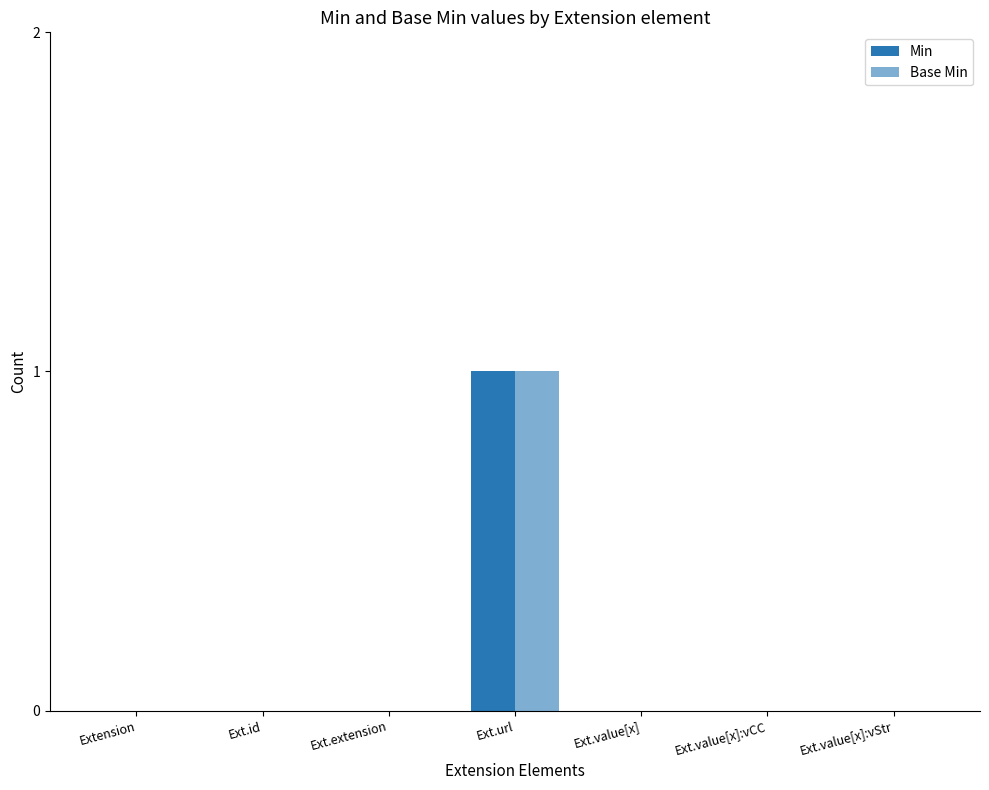

How many groups of bars are there?

7